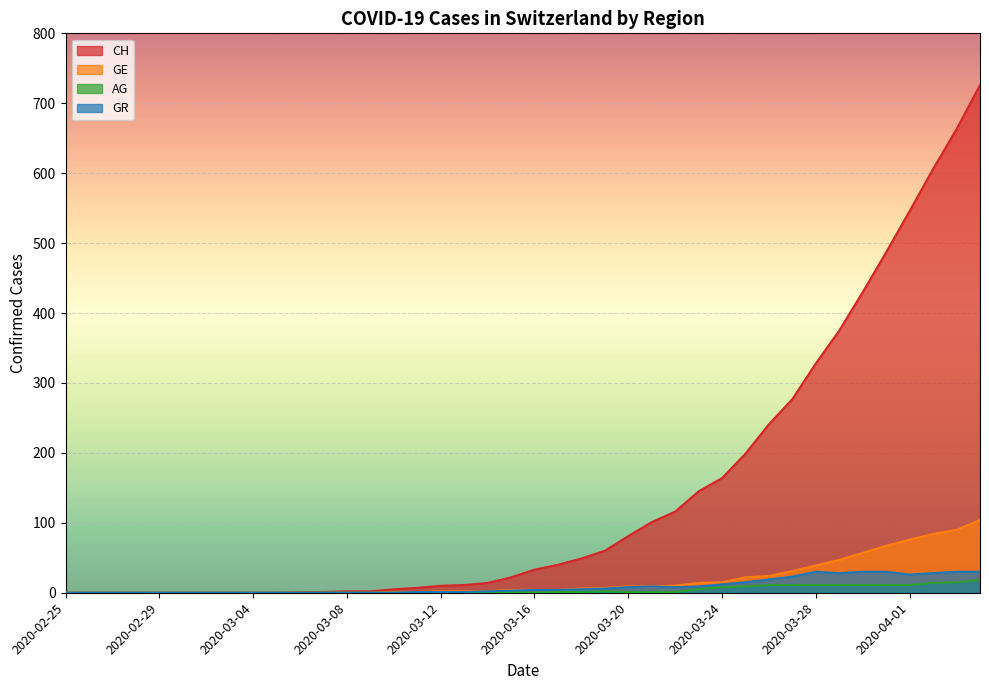

How many lines are shown in the chart?

4